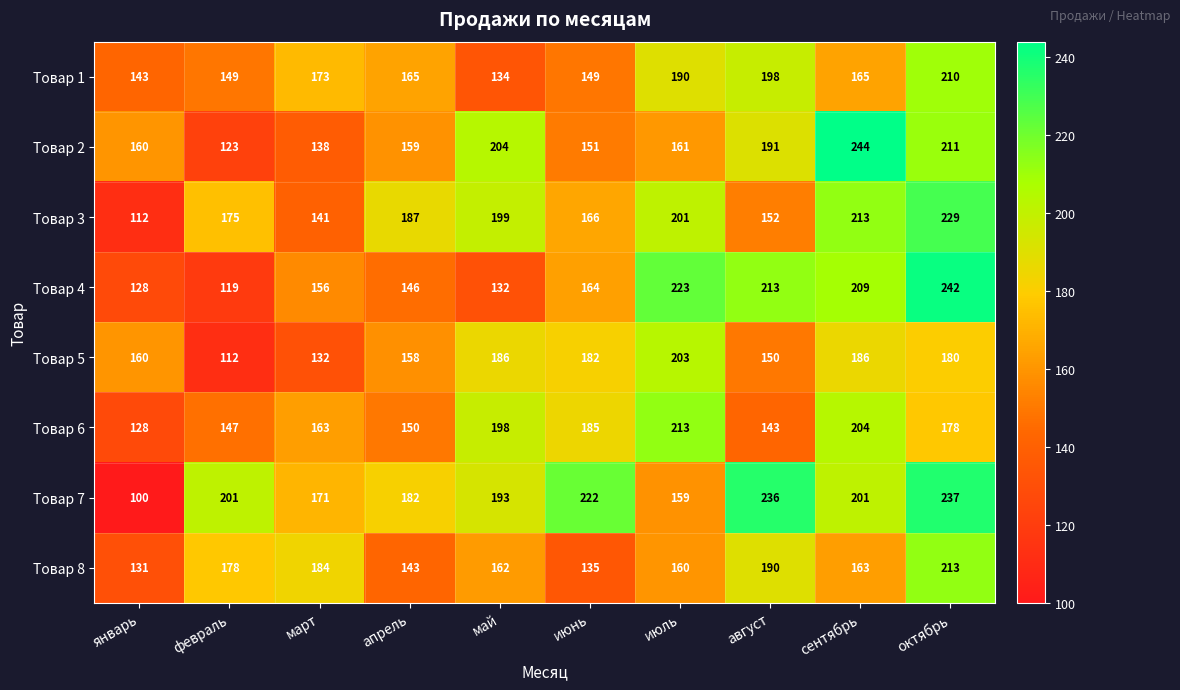

Between апрель and сентябрь, which series saw the biggest shift?

Товар 2